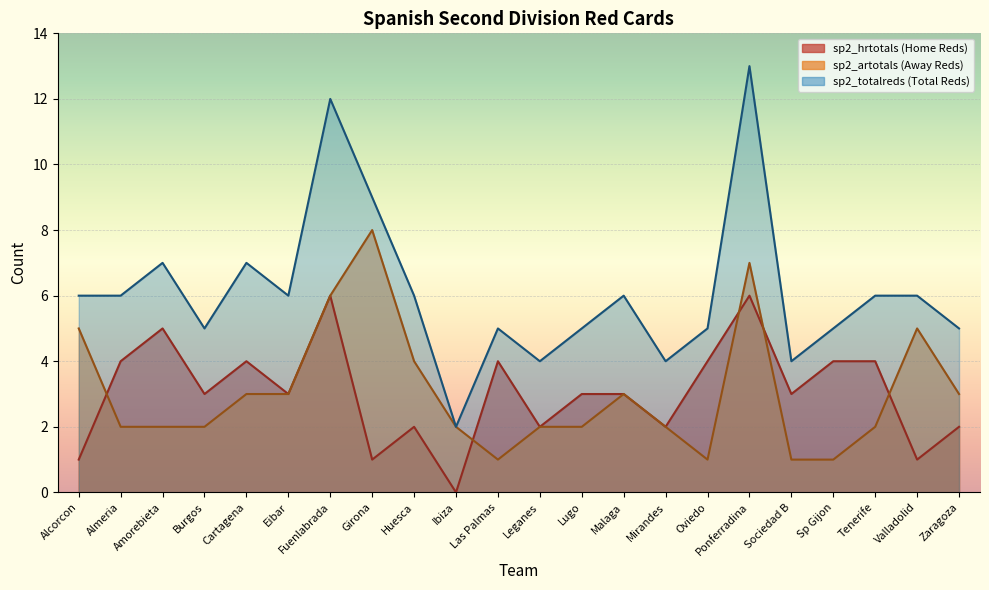

At how many categories does at least one series exceed 11?

2